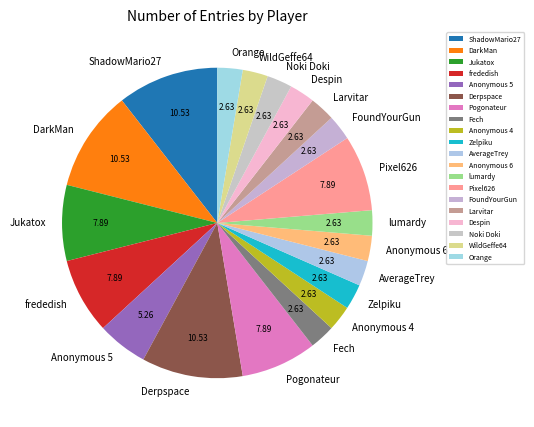

Is FoundYourGun the majority of the pie?

No